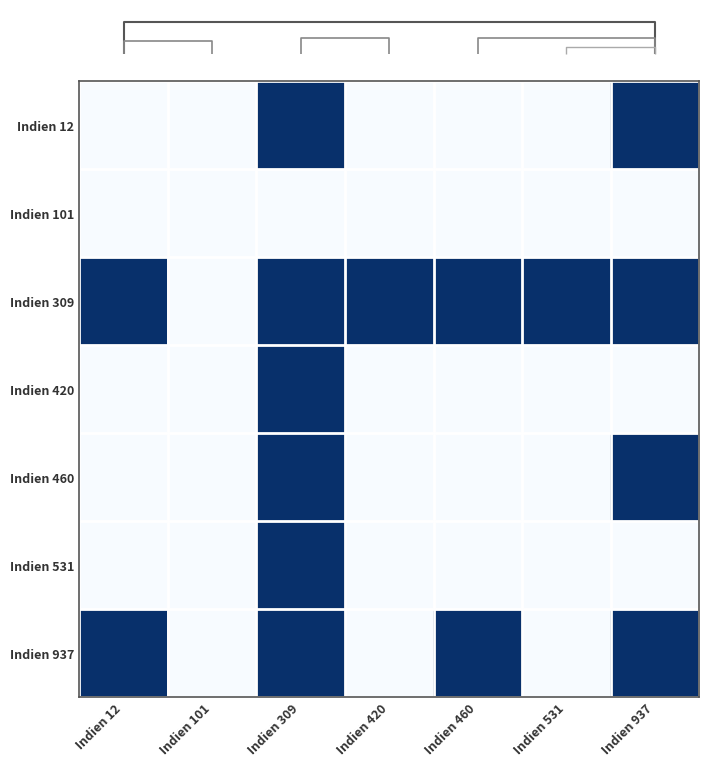

At how many categories does at least one series exceed 0?

6